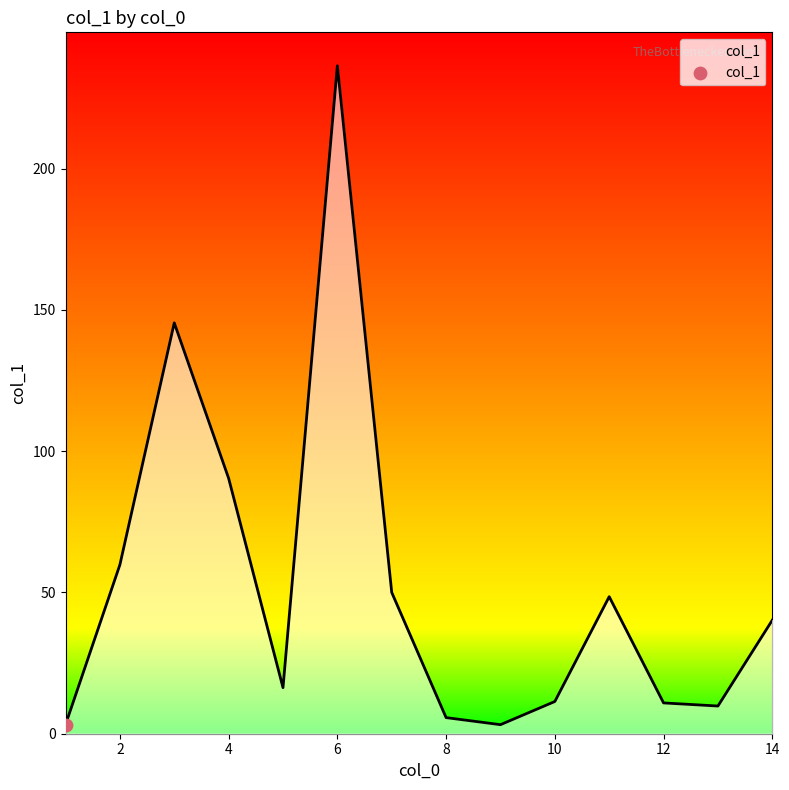

What is the greatest value displayed?

236.4